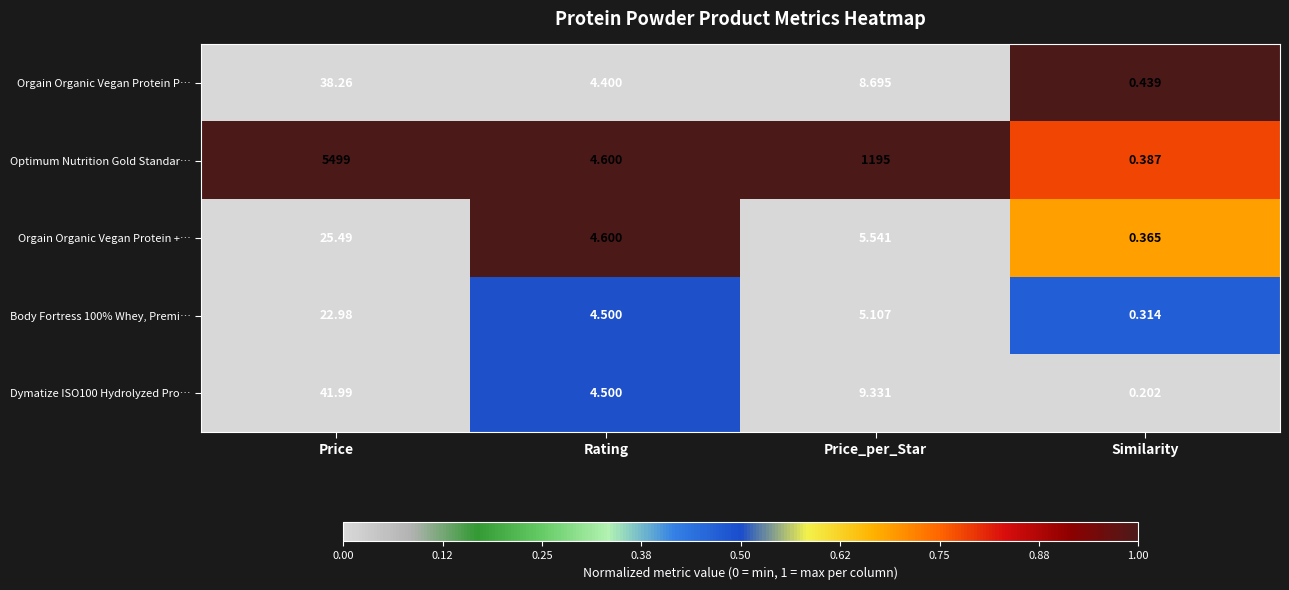

Rank the categories by Optimum Nutrition Gold Standar… value from highest to lowest.

Price, Price_per_Star, Rating, Similarity